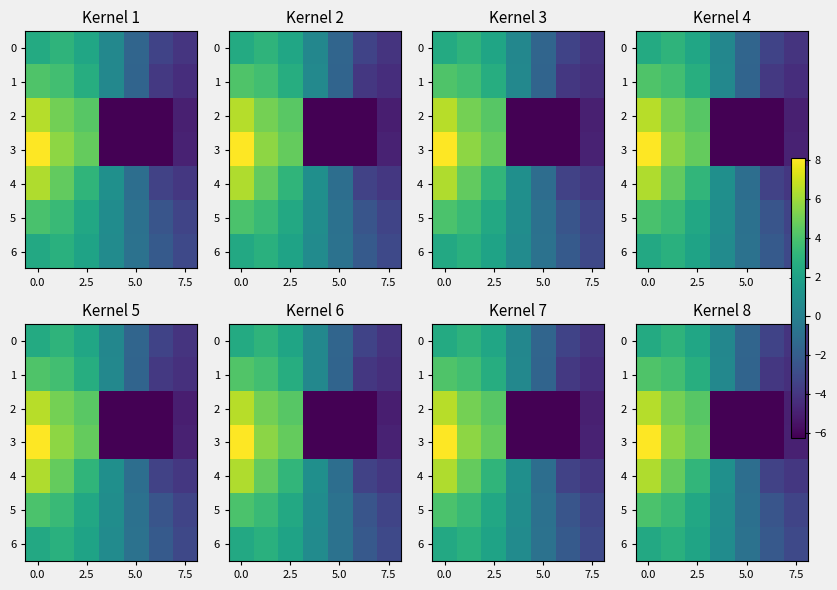

How many categories are shown in the chart?

7